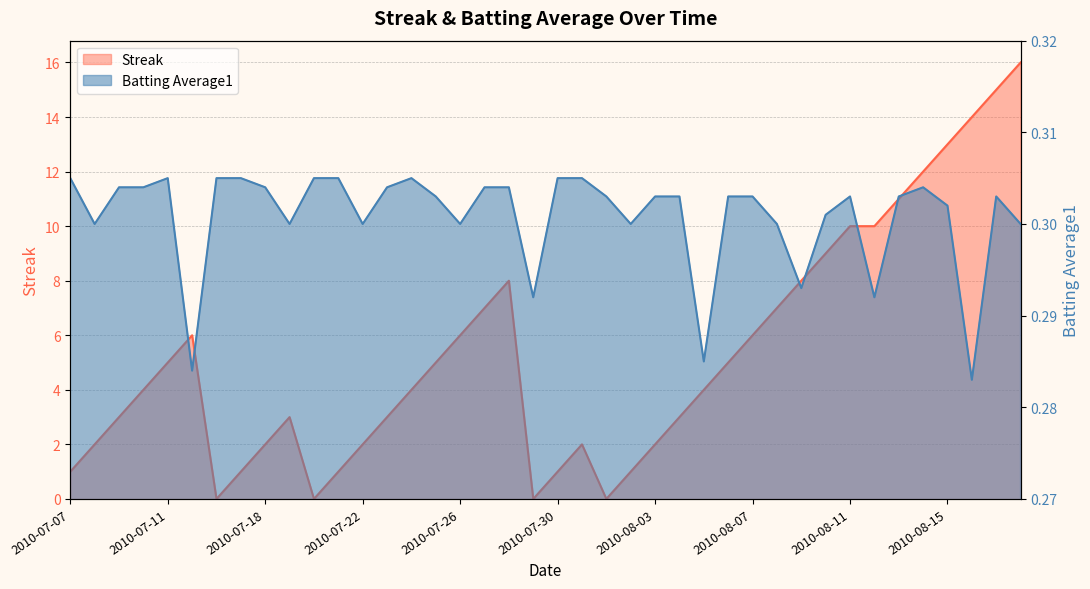

How many data points in Streak are less than 4?

18